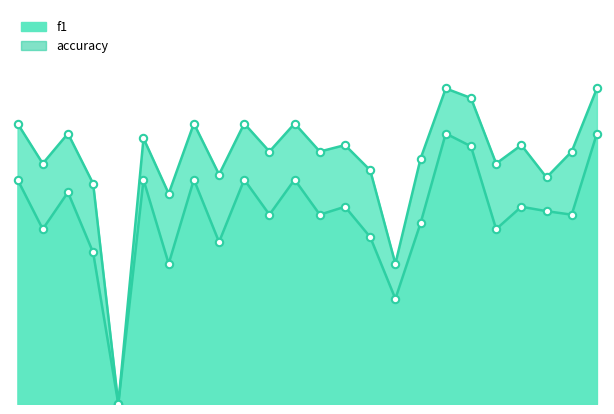

Which series contains the lowest Y value?

f1